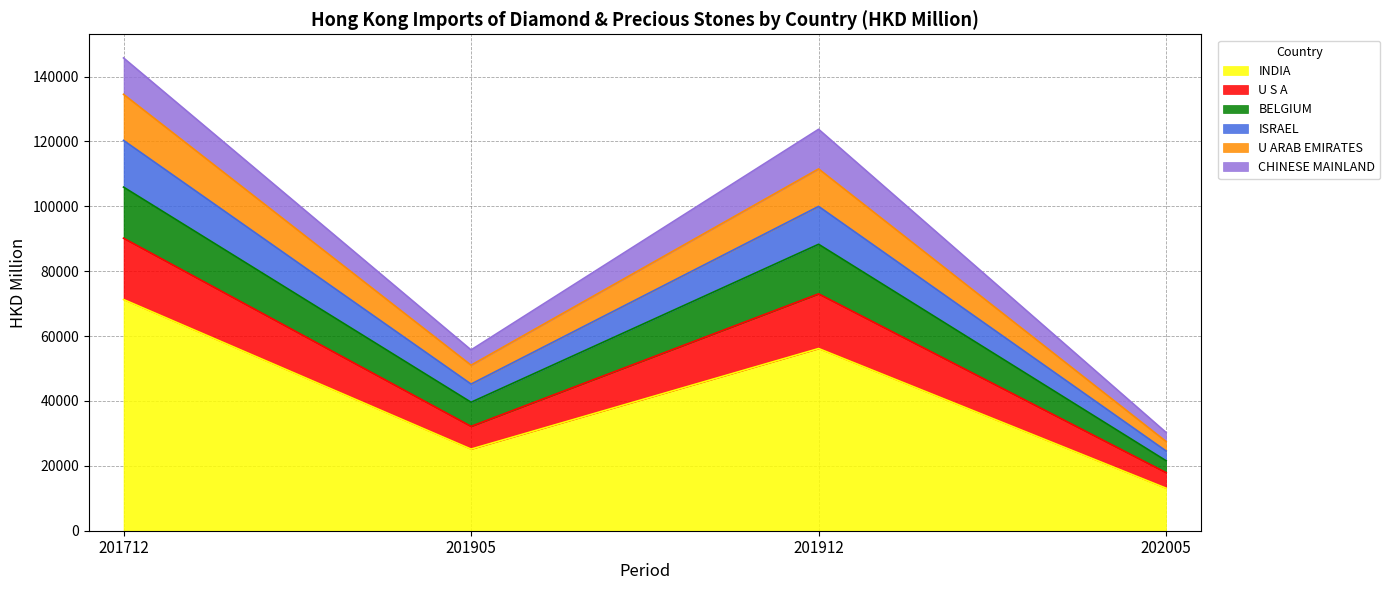

Is it true that INDIA equals 31322.6 at 201912?

False